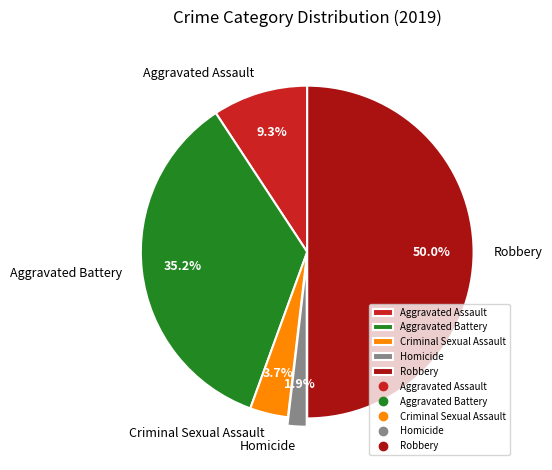

How many slices are in this pie chart?

5